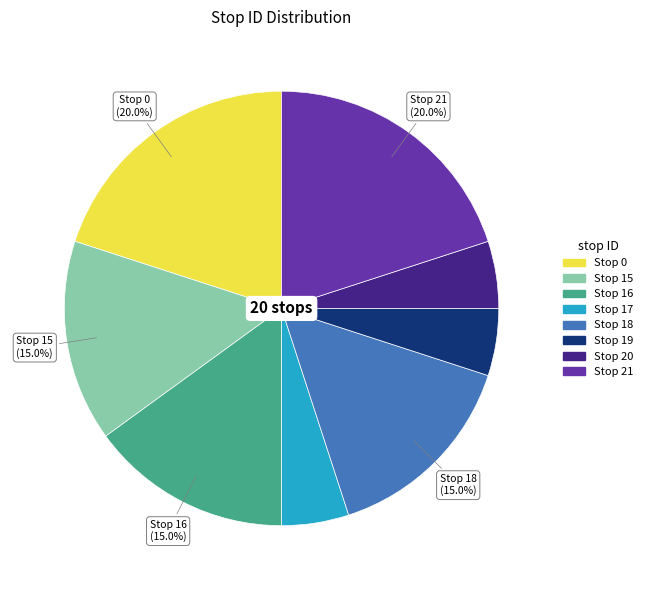

Is there a majority slice in this chart?

No